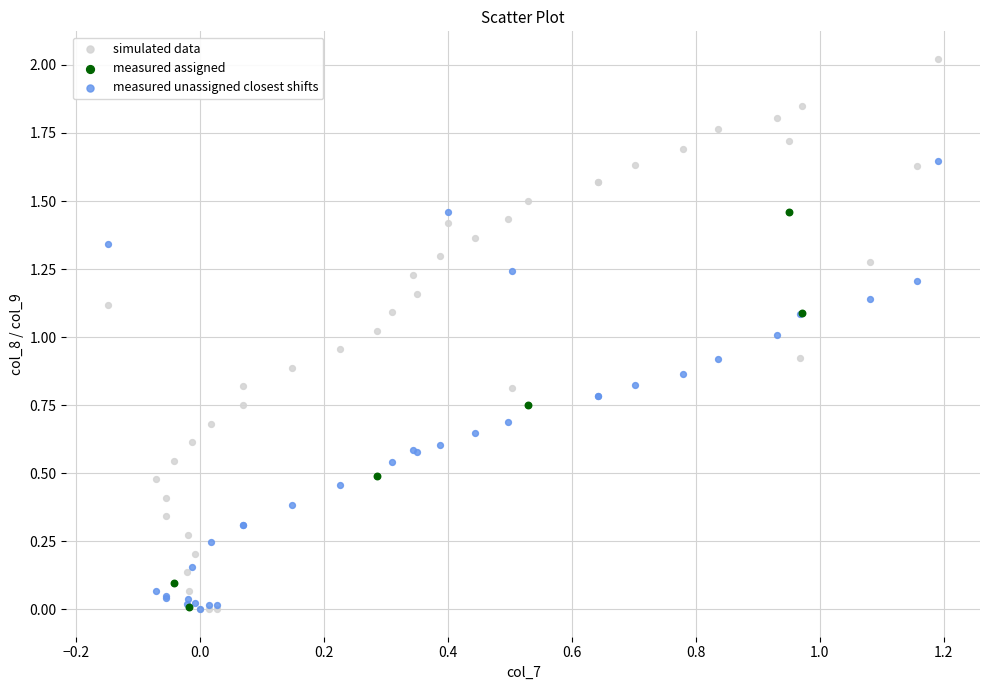

Which series has the largest Y range (max minus min)?

simulated data